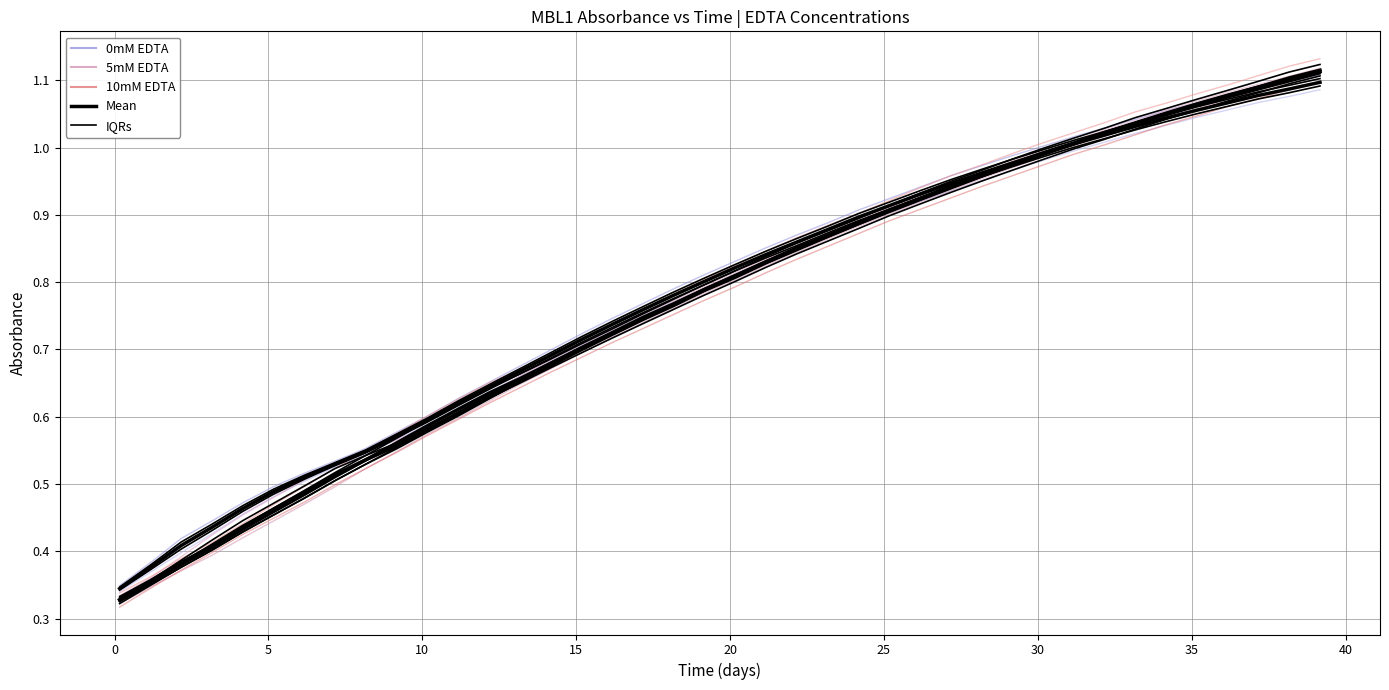

The value of MBL1 0mM EDTA rep1 at 15 is 0.1. True or false?

False